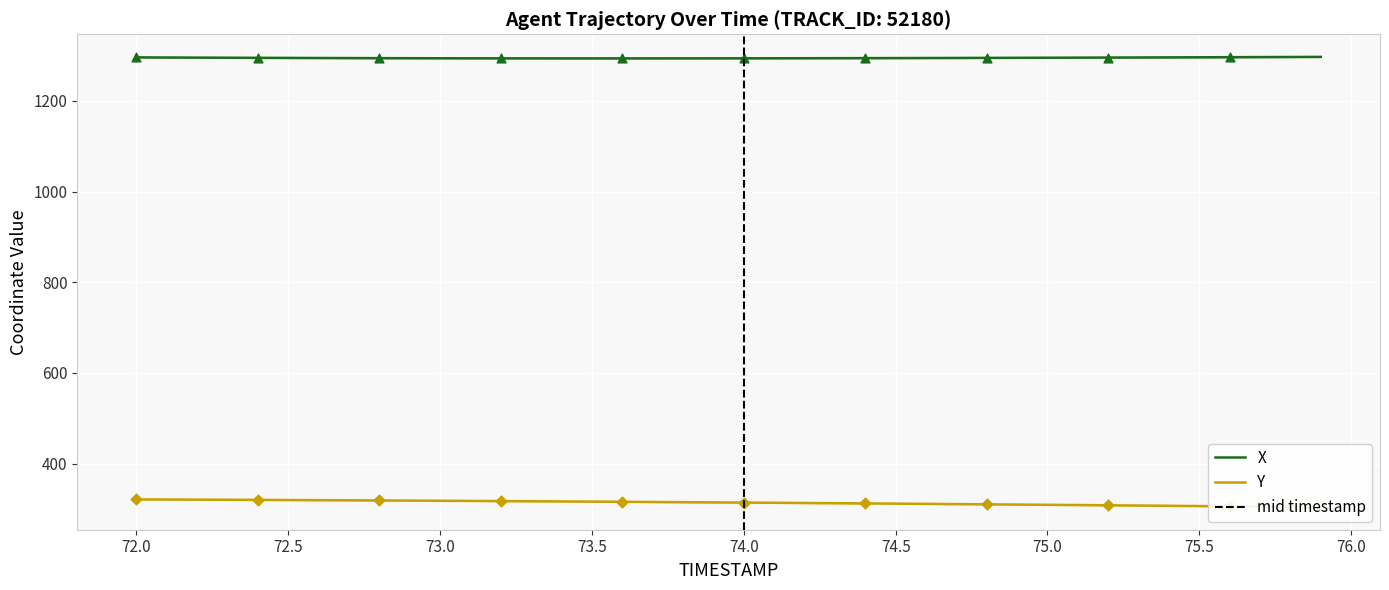

Which series reaches the minimum Y coordinate?

Y